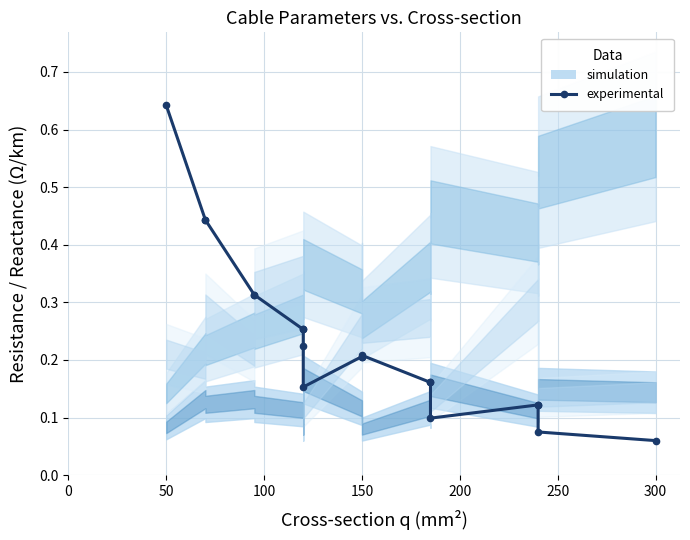

True or false: there are more than 0 points higher than both neighbors.

True